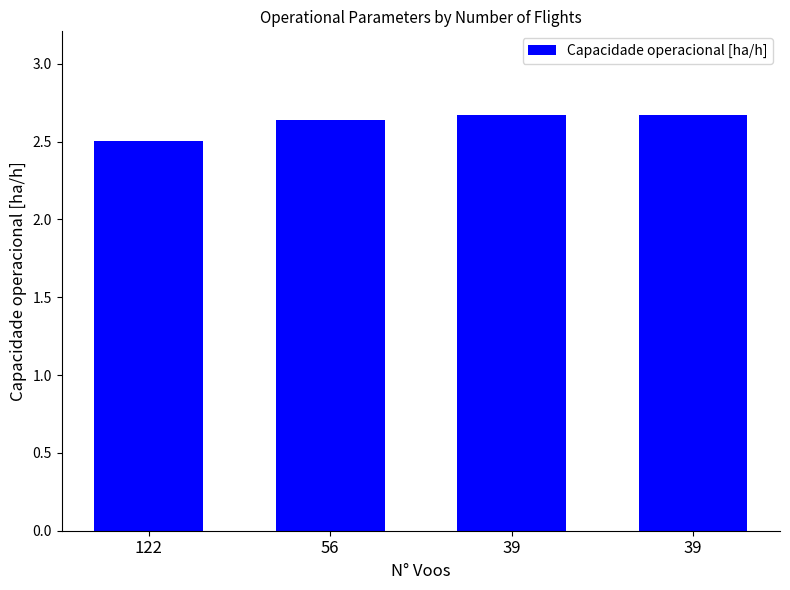

How many distinct data groups are displayed?

1